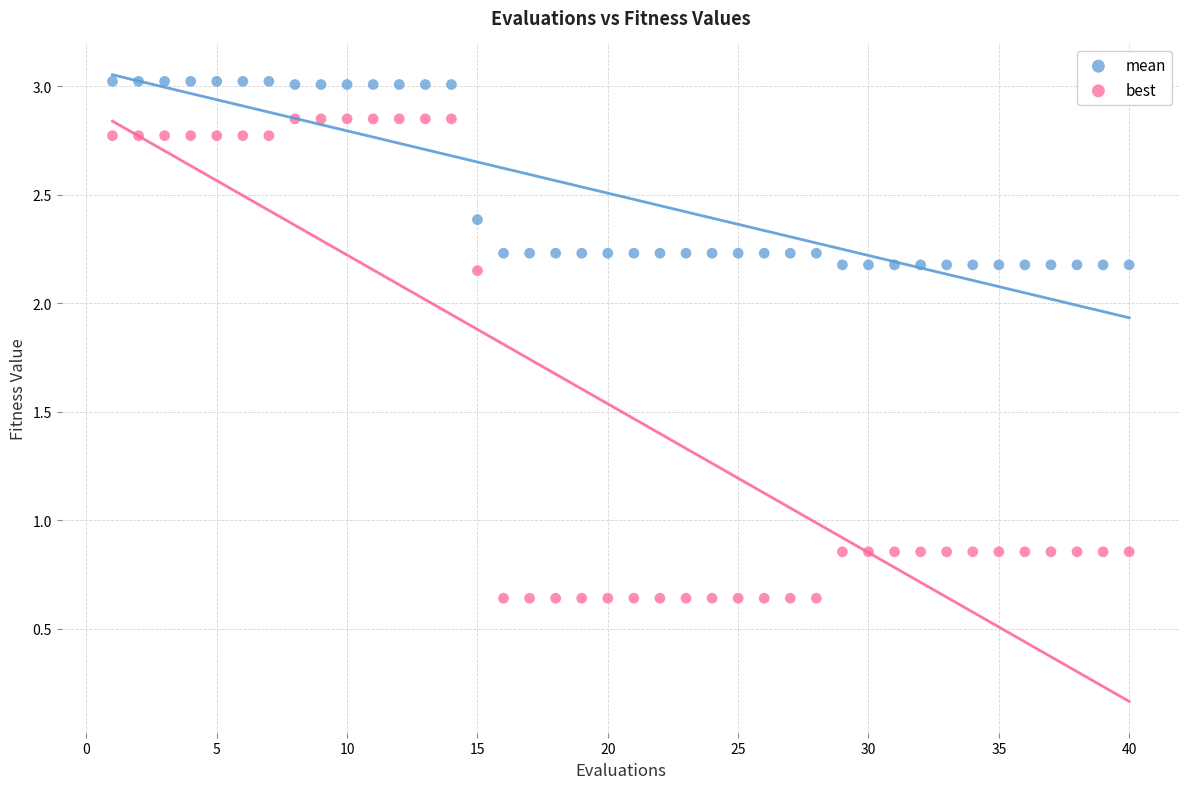

What are all the series names shown in the legend?

mean, best